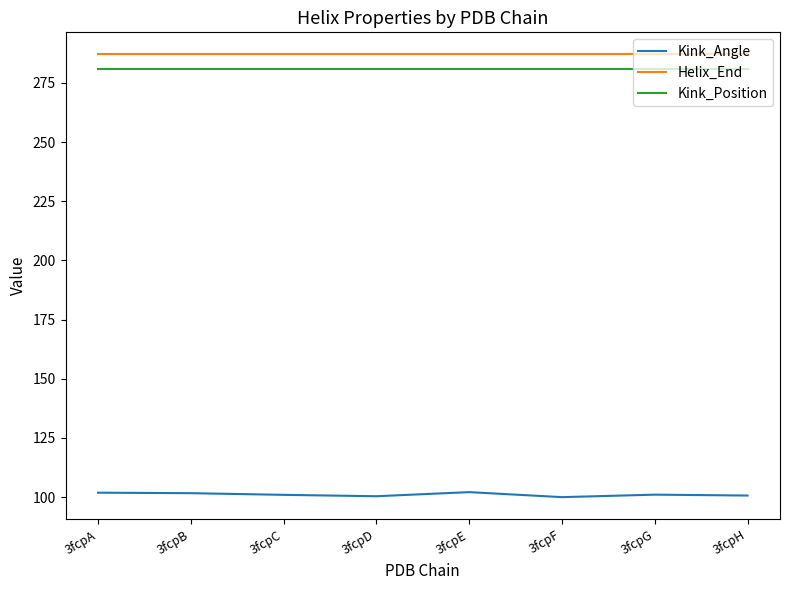

True or false: Kink_Angle and Helix_End intersect in this chart.

False